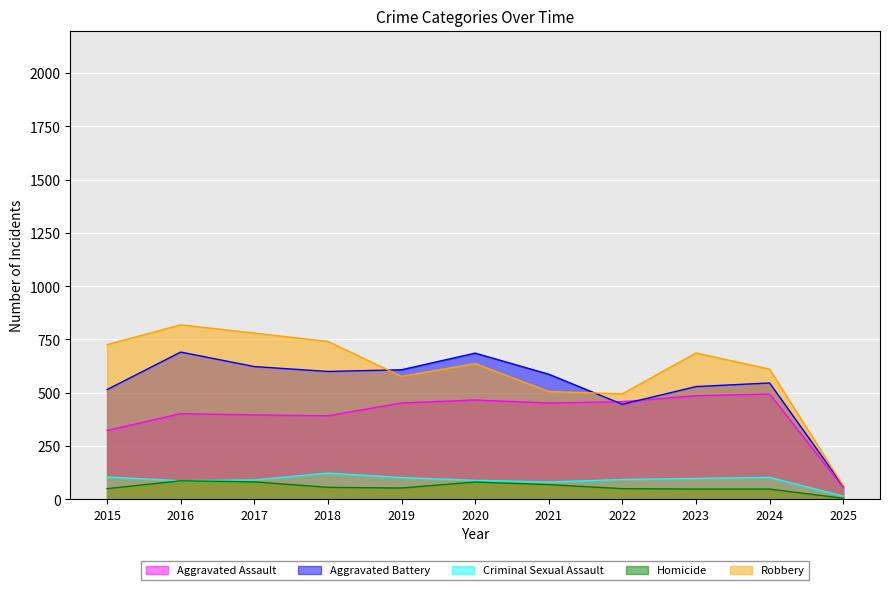

Where is the first local maximum for Aggravated Assault?

2016